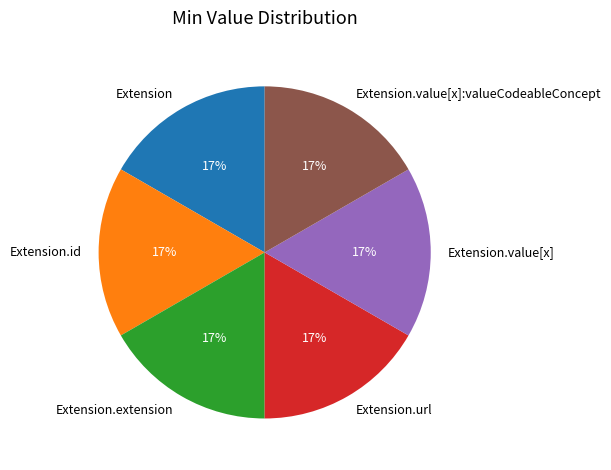

Count the number of slices in the pie.

6